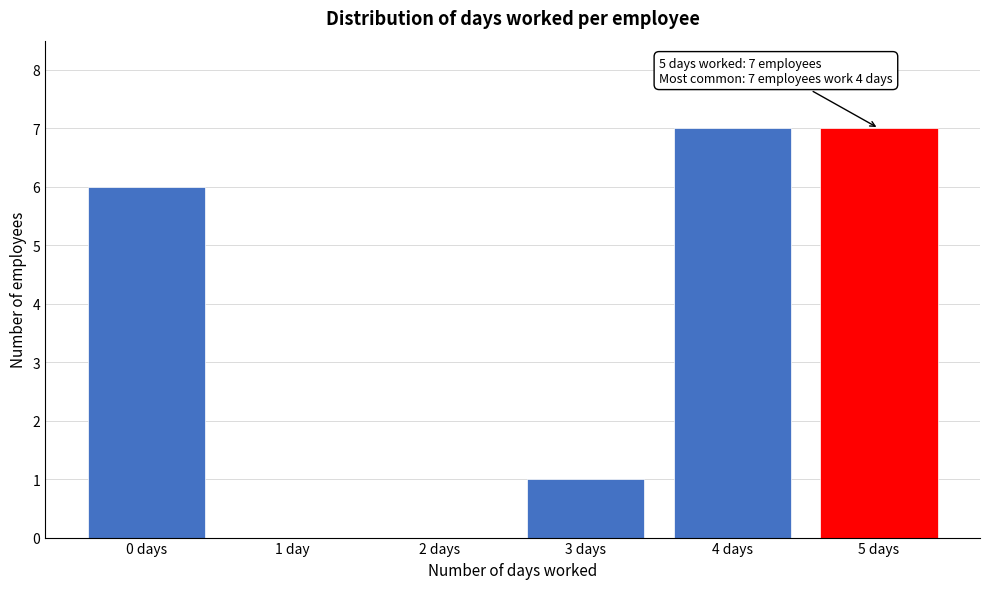

Reading left to right, what are all the values shown in this chart?

0 days=6	1 day=0	2 days=0	3 days=1	4 days=7	5 days=7